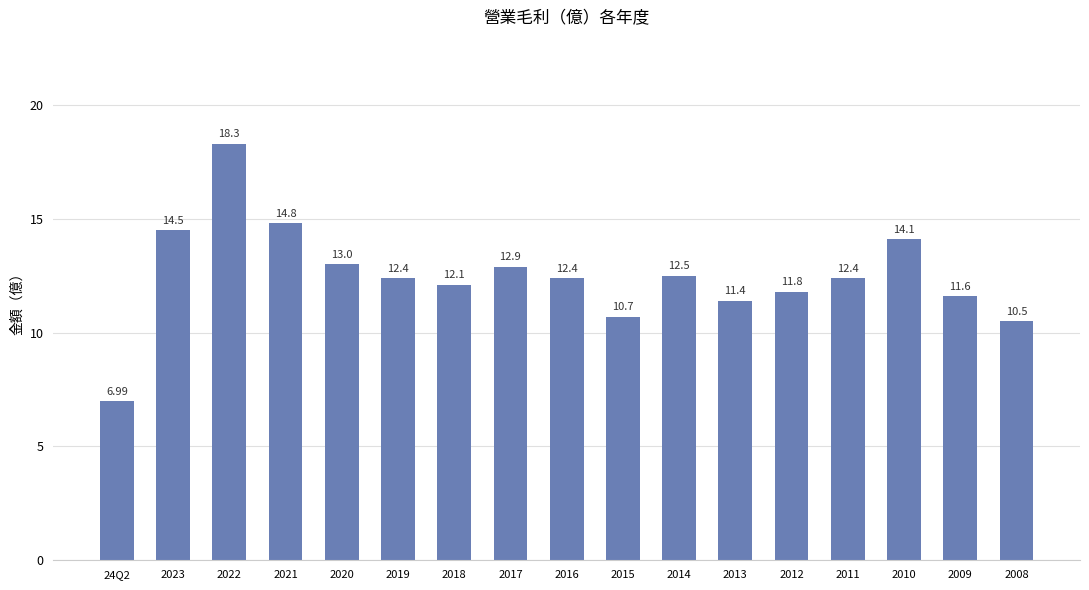

Approximately how many times larger is the value at 2010 compared to 2011?

1.1